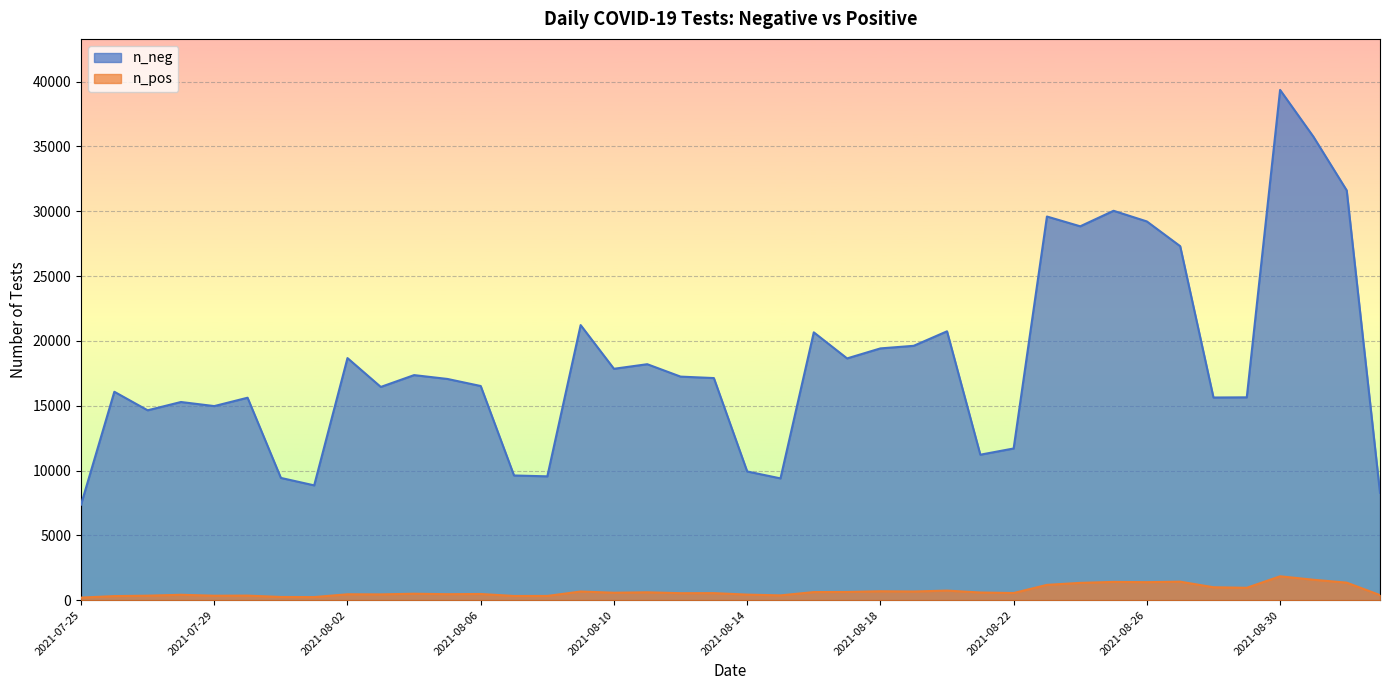

Is the value of n_pos at 2021-08-06 greater than the value of n_neg at 2021-08-13?

No